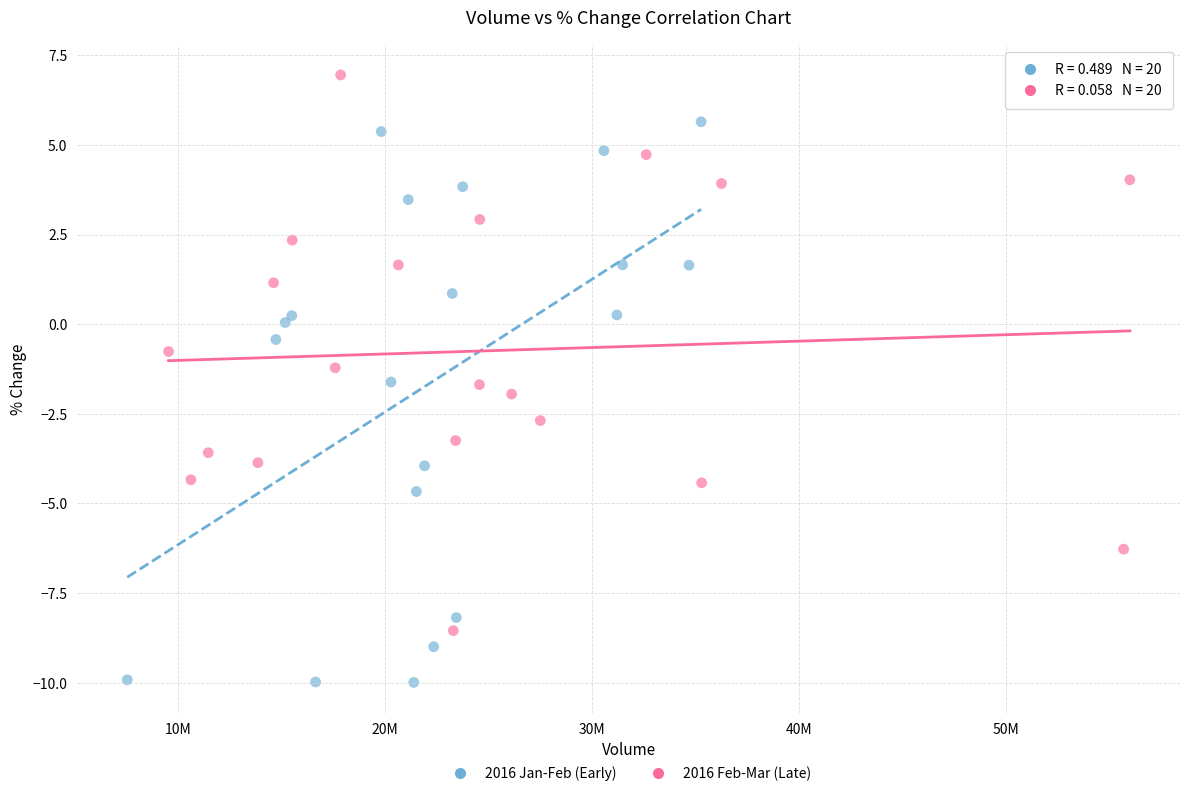

Which series contains the highest Y value?

2016 Feb-Mar (Late)